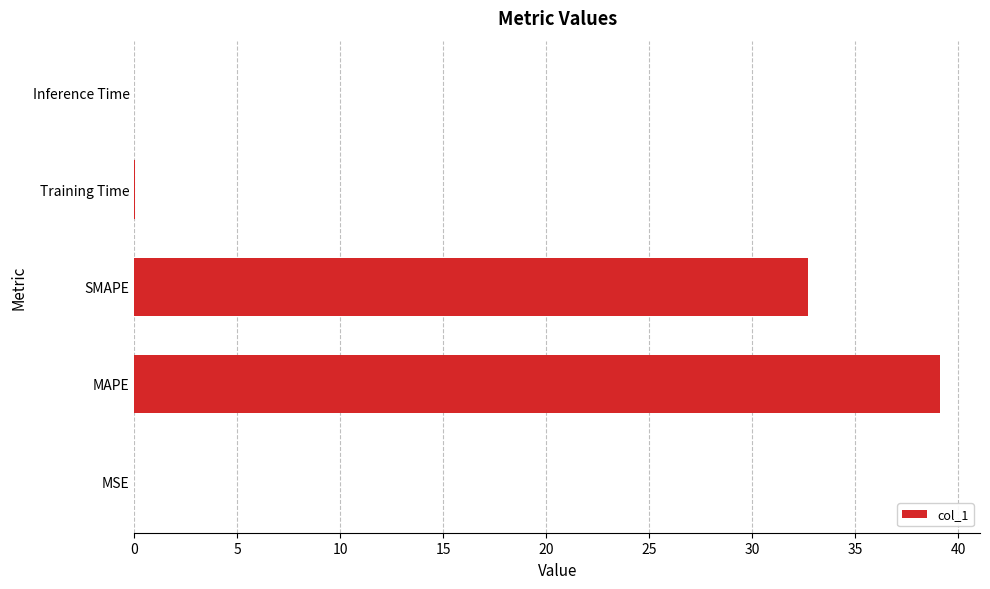

What is the sum of all values?

71.8